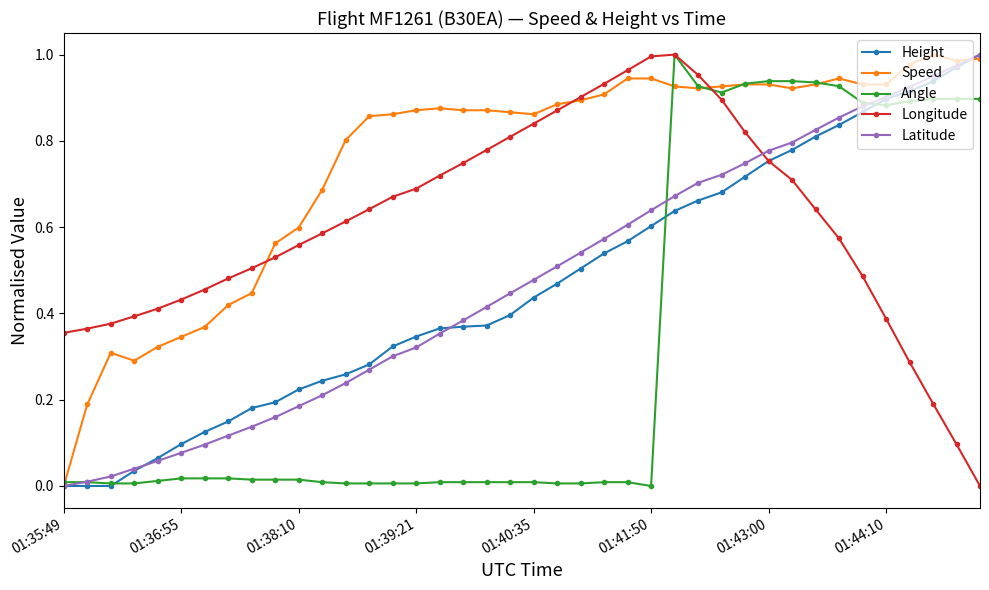

Which series has the largest total across all categories?

Speed